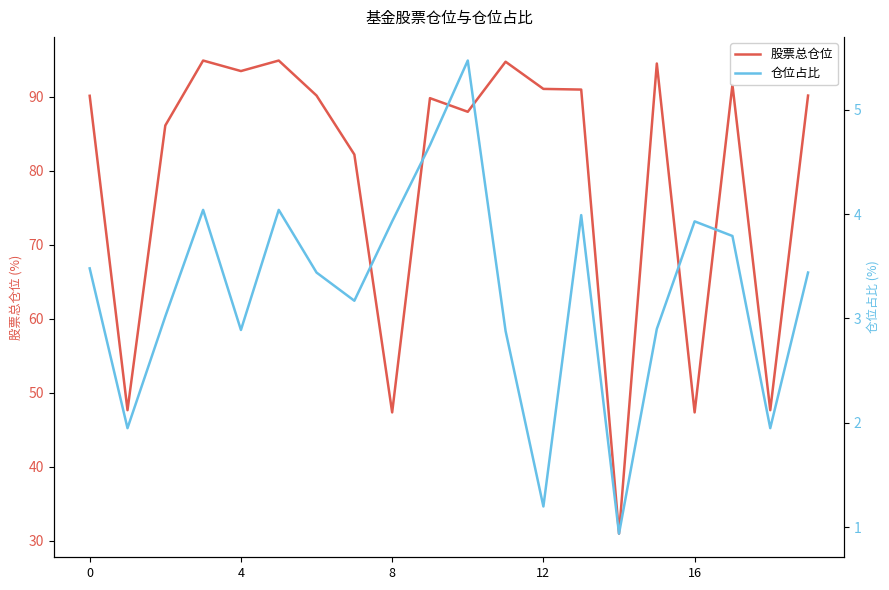

What is the label of the 10th point from the right?

10